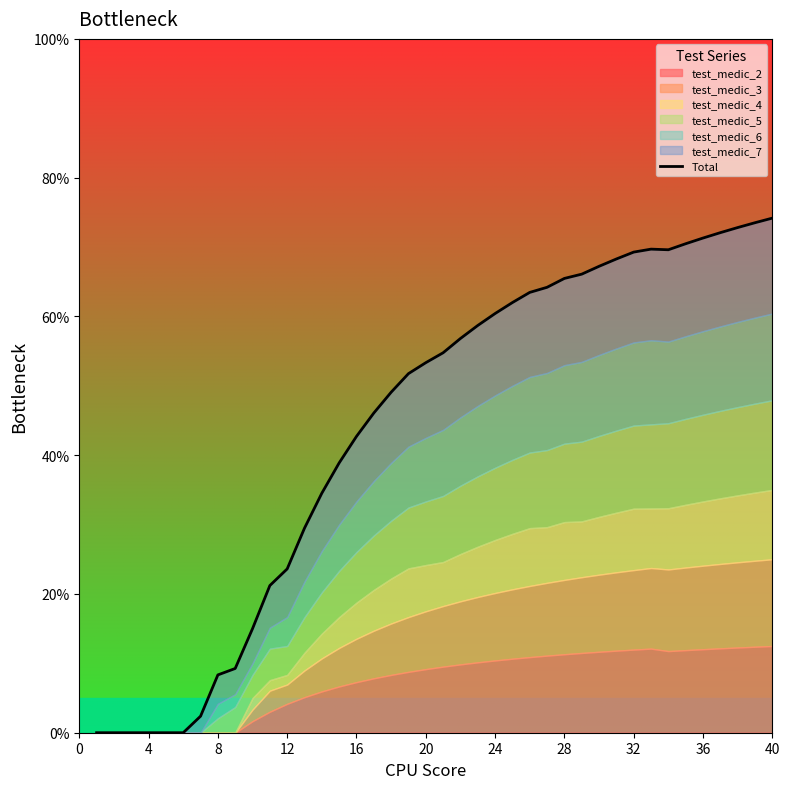

What is the average value?

43.9